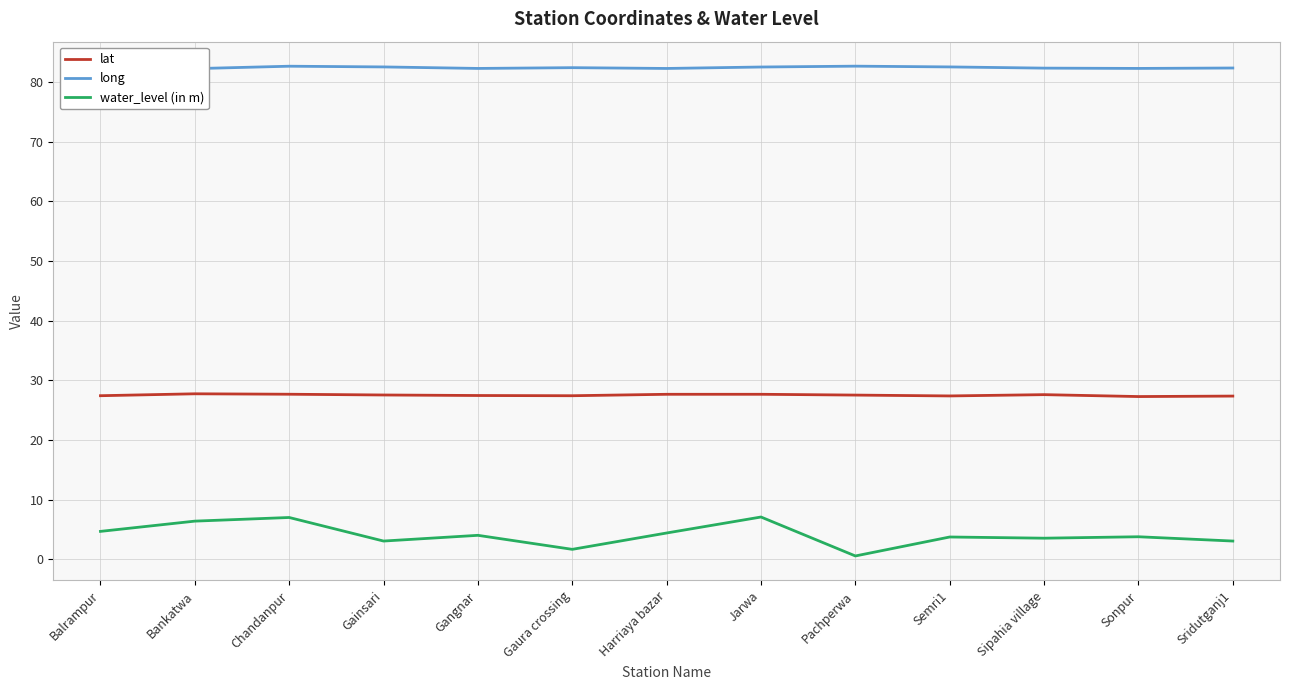

Which label corresponds to the smallest value in the chart?

Pachperwa